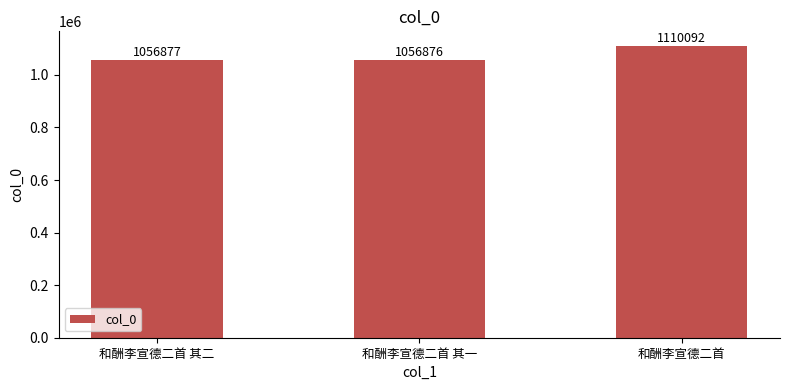

What is the maximum value shown in the chart?

1110092